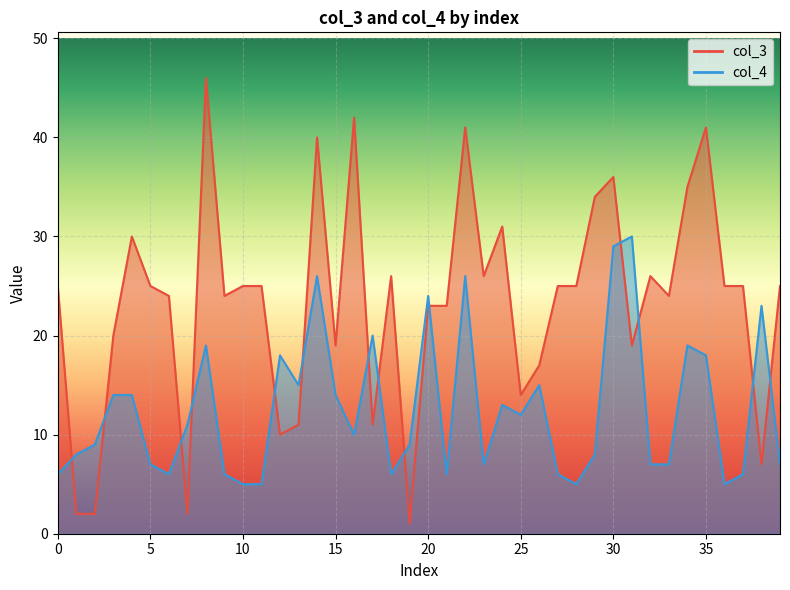

What is the value of the col_4 point at the 4th from the left?

14